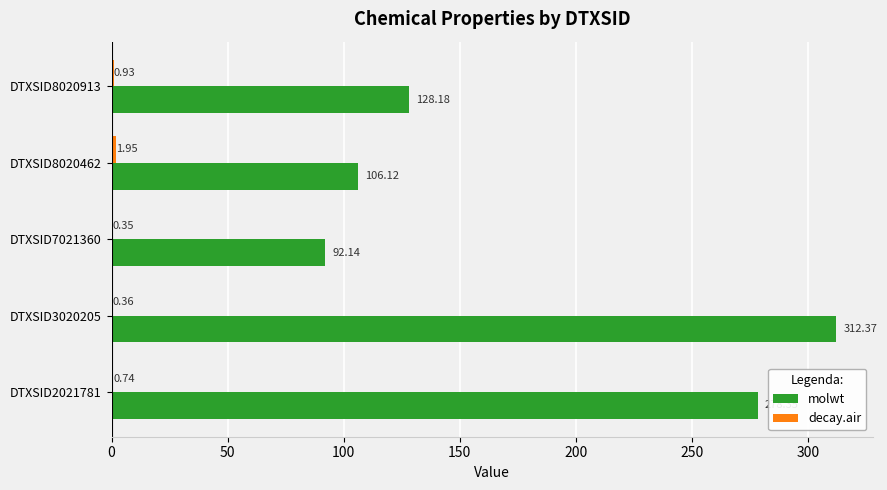

Which series has the largest total across all categories?

molwt